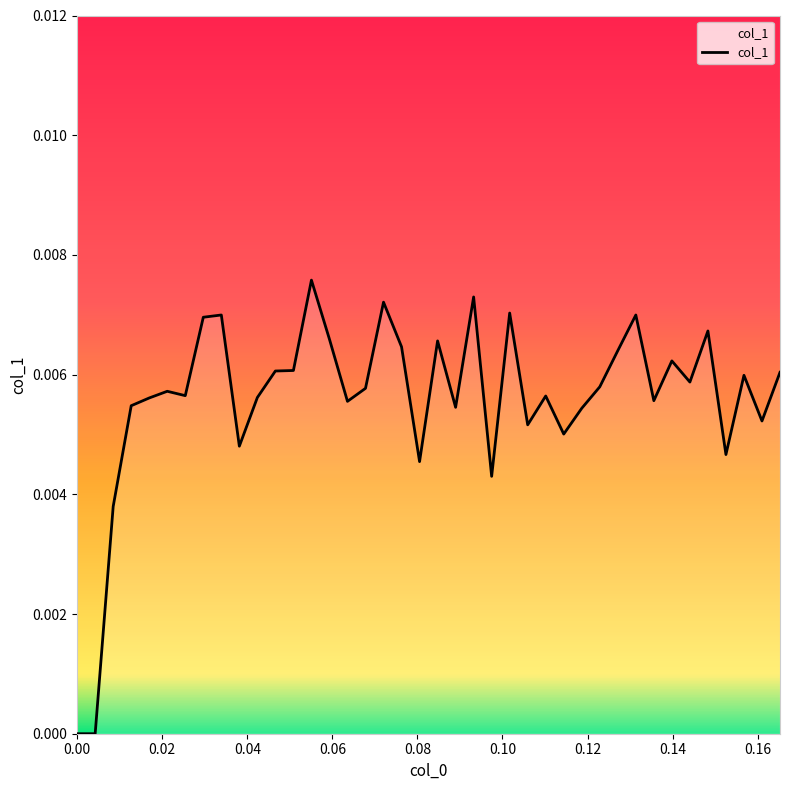

True or false: the data has more than 1 interior local peaks.

True